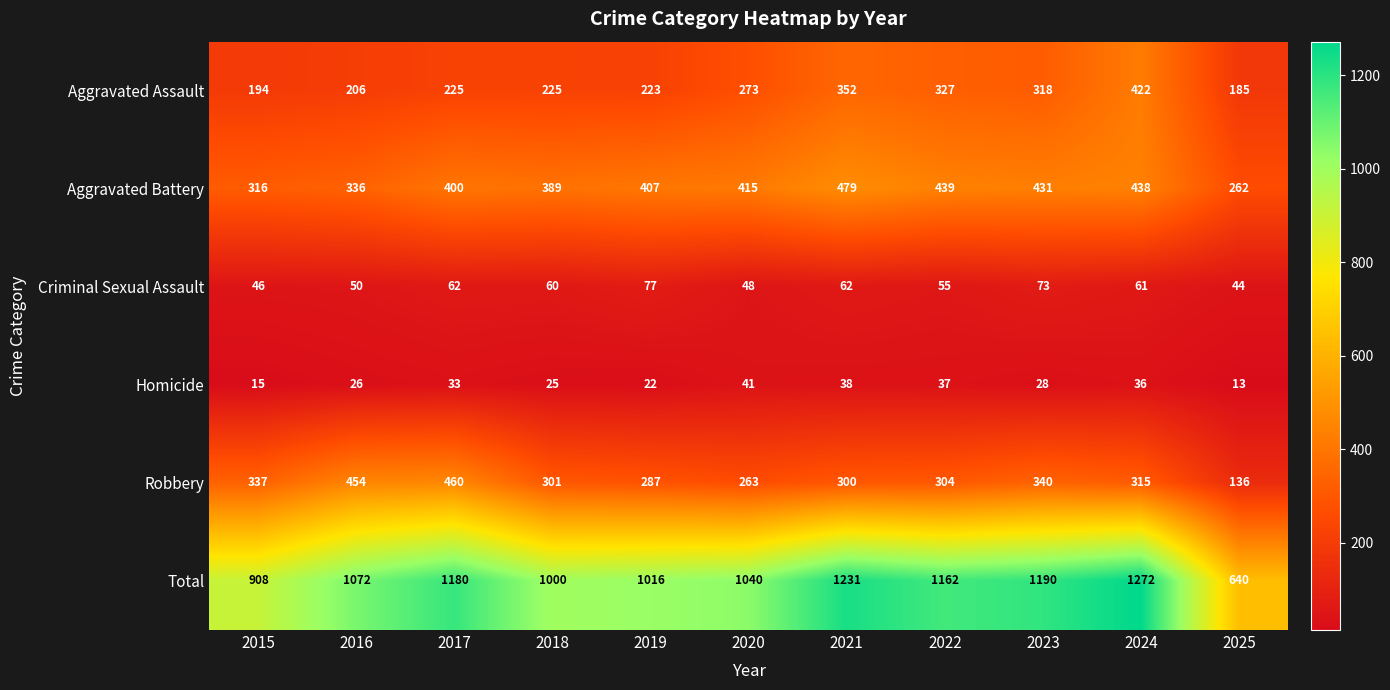

Between 2018 and 2022, which series saw the biggest shift?

Total